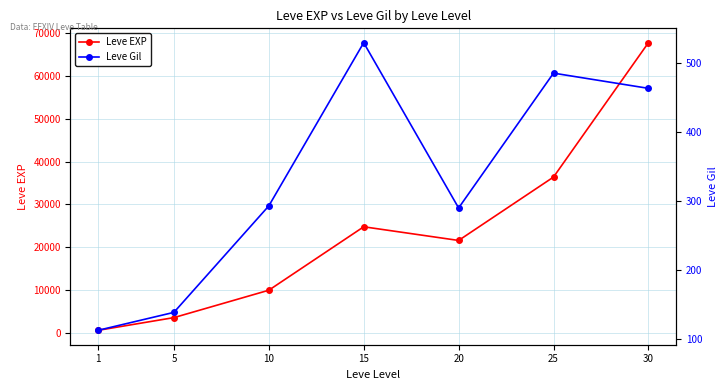

At which label is Leve EXP closest to 34180?

25